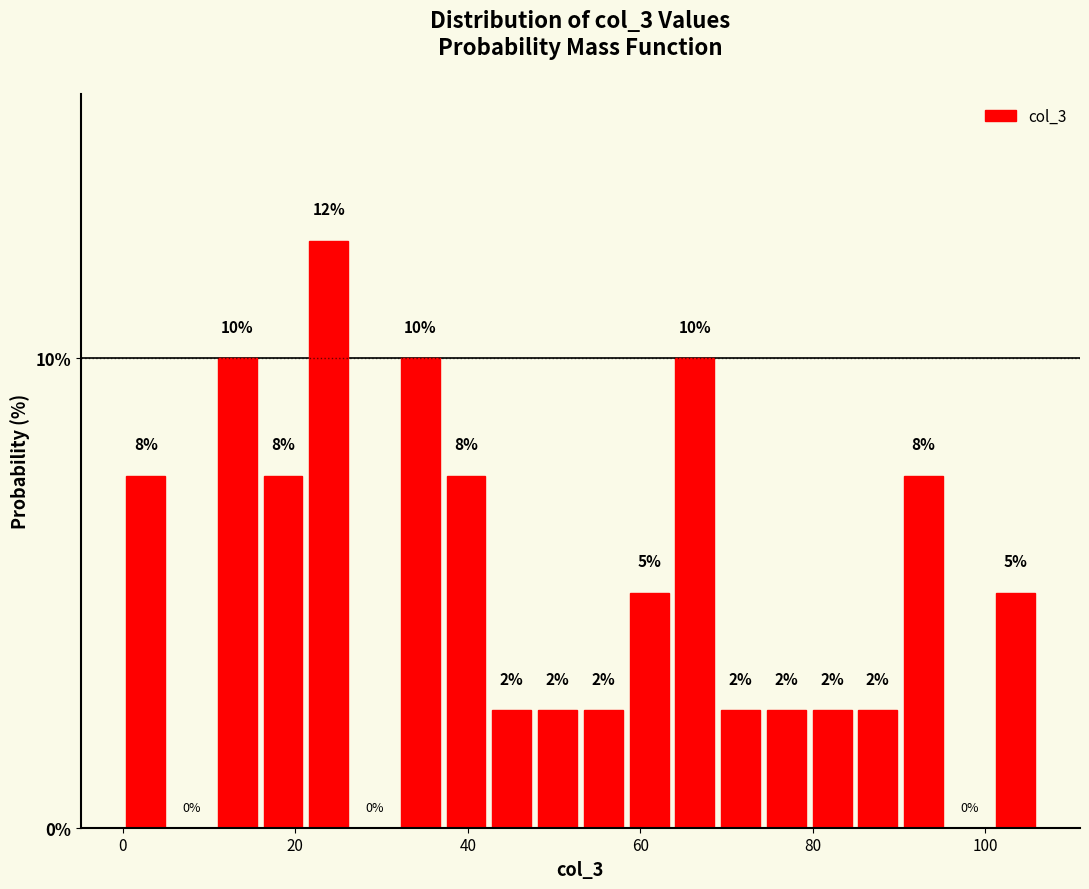

Around what value on the x-axis is the tallest bar? Give the approximate position of its centre, as read against the axis.

24